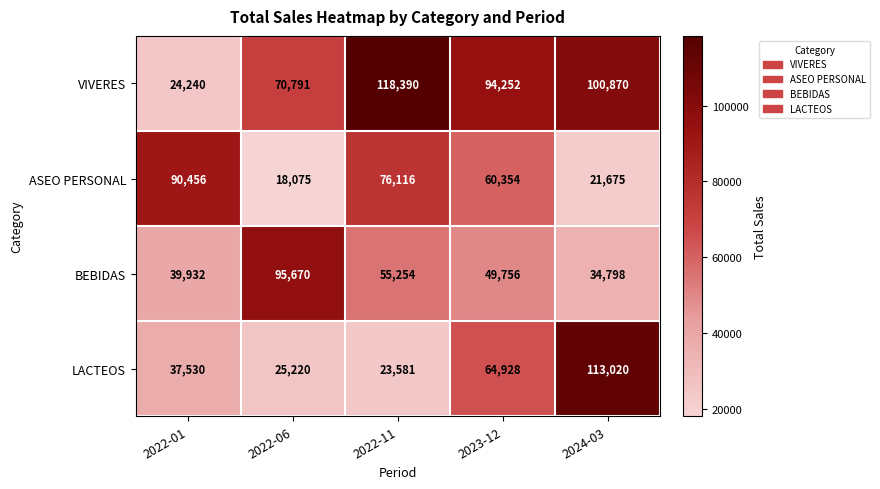

At 2022-01, list the series in order from largest to smallest.

ASEO PERSONAL, BEBIDAS, LACTEOS, VIVERES